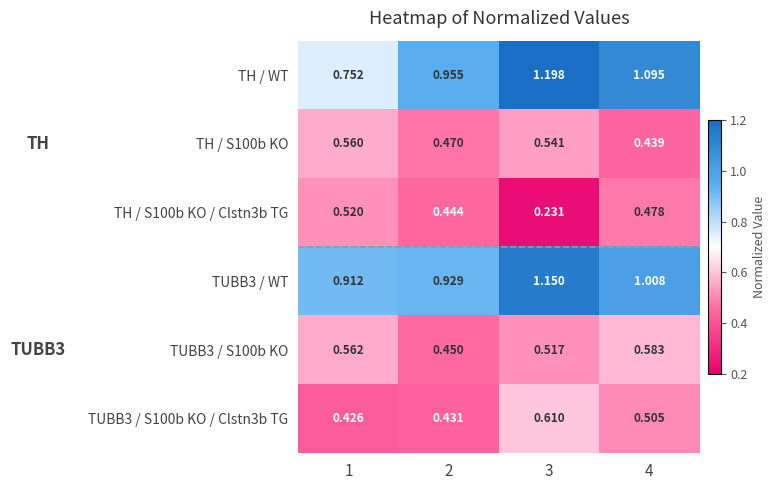

Which series has the largest total across all categories?

TH / WT